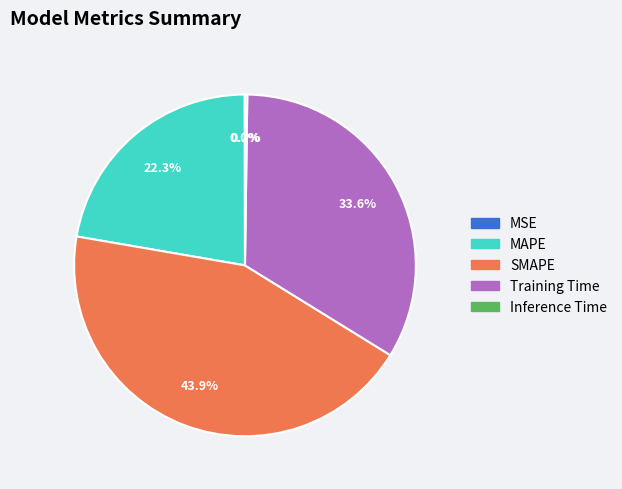

To the nearest percent, what is the average slice percentage?

20%